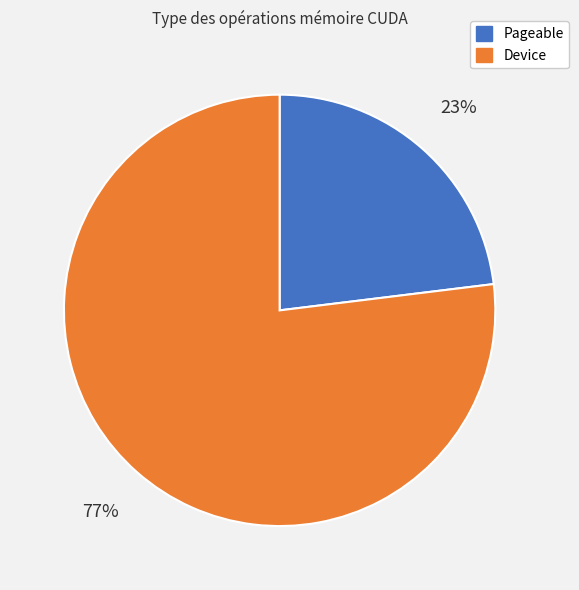

To the nearest percent, what is the difference between the largest and smallest slice percentages?

54%